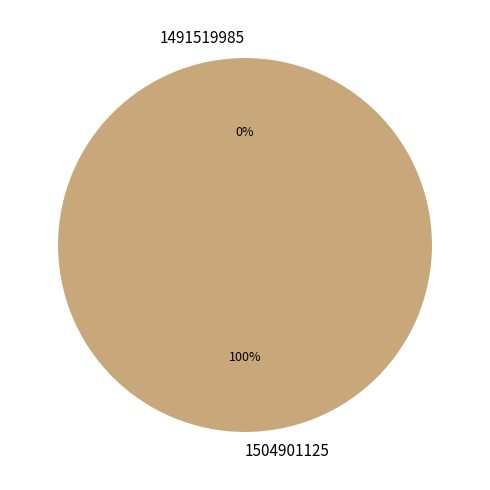

How many segments does this pie chart have?

2